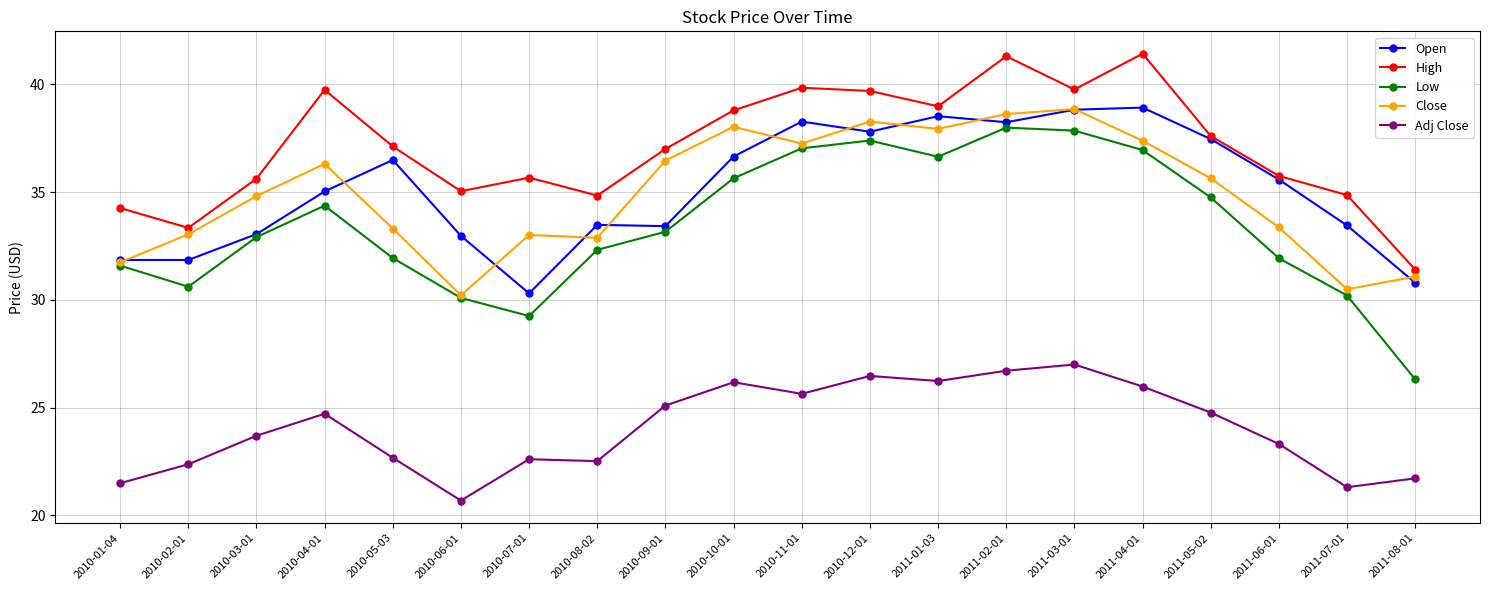

What is the value of the High point at the 20th from the left?

31.4